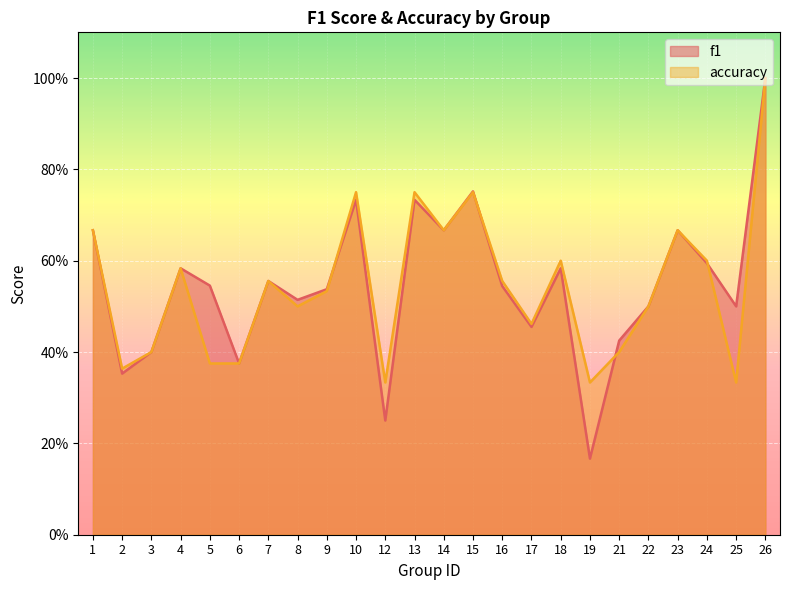

Rank the series by their maximum value, from highest to lowest.

f1, accuracy